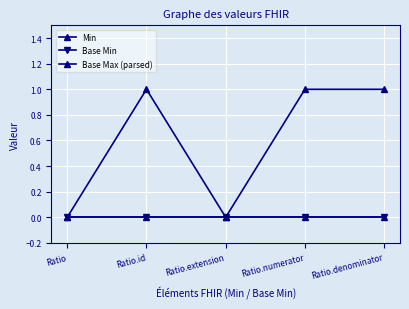

Rank the categories by Base Min value from highest to lowest.

Ratio, Ratio.id, Ratio.extension, Ratio.numerator, Ratio.denominator